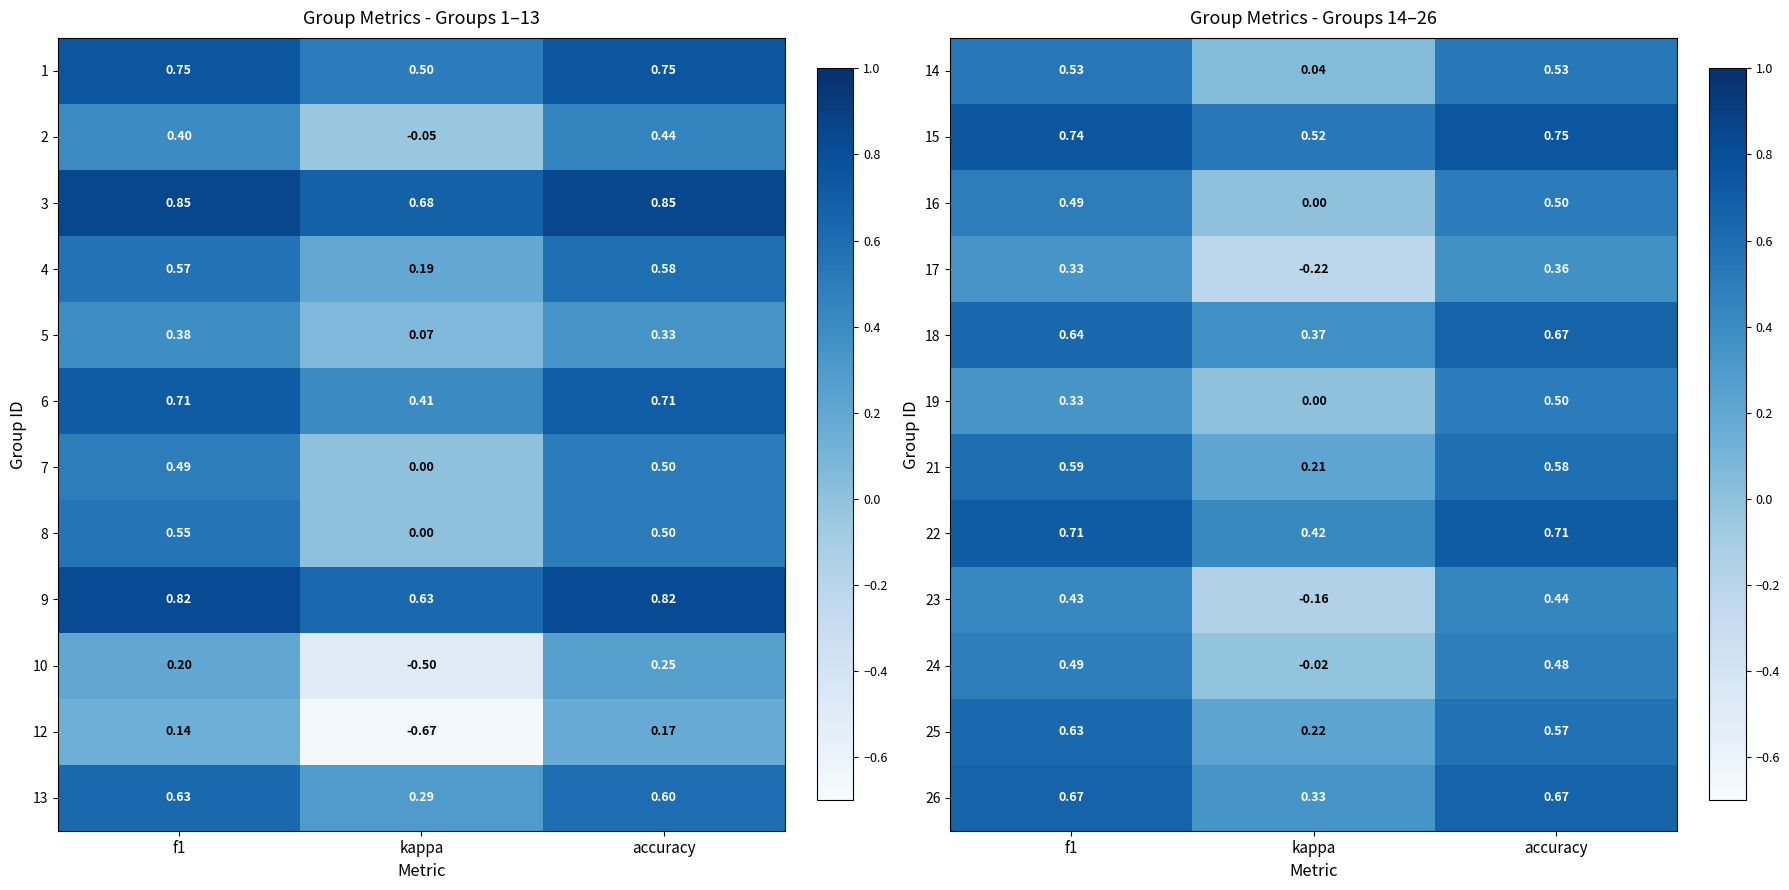

At which label is 21 closest to 0?

kappa